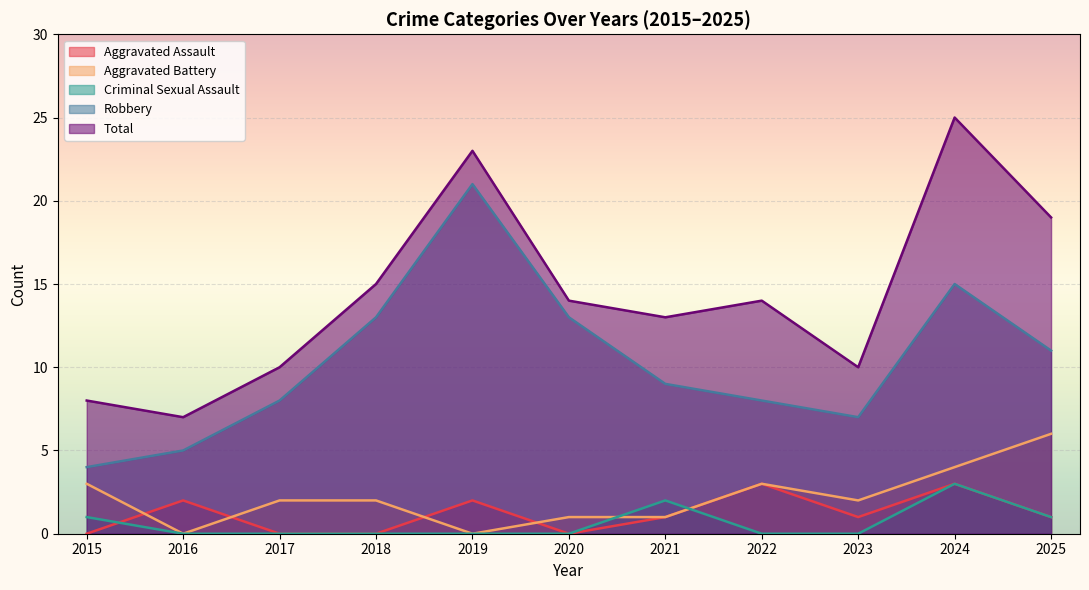

What is the difference between the Aggravated Assault values at 2023 and 2015?

1